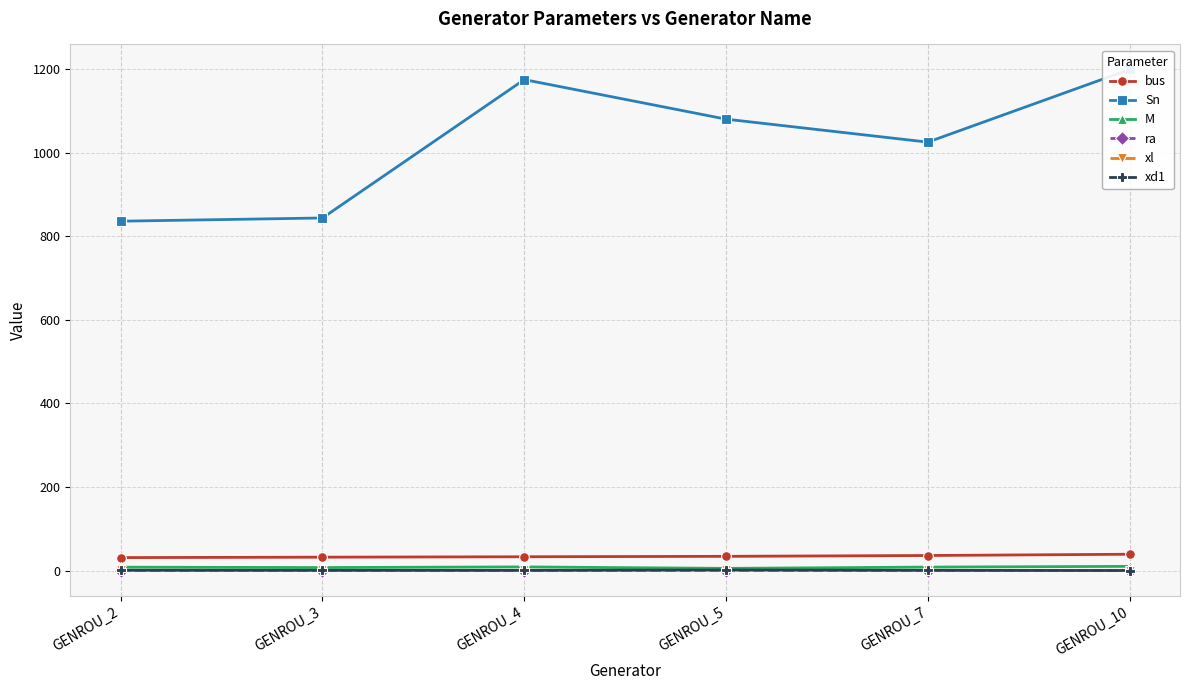

Is this an area chart (filled region under the line)?

No